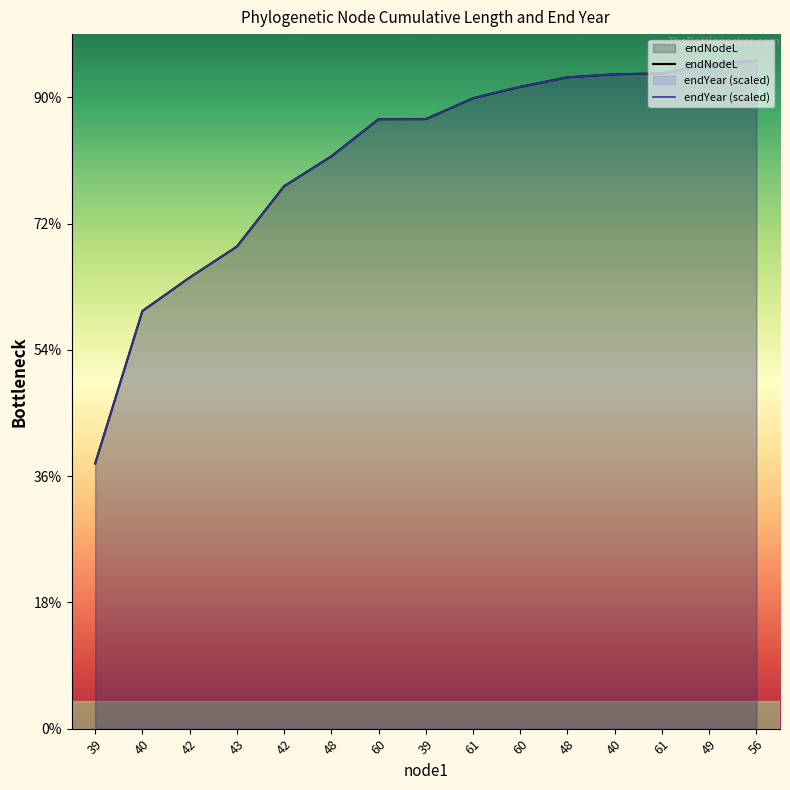

What is the maximum value for endNodeL?

528.9